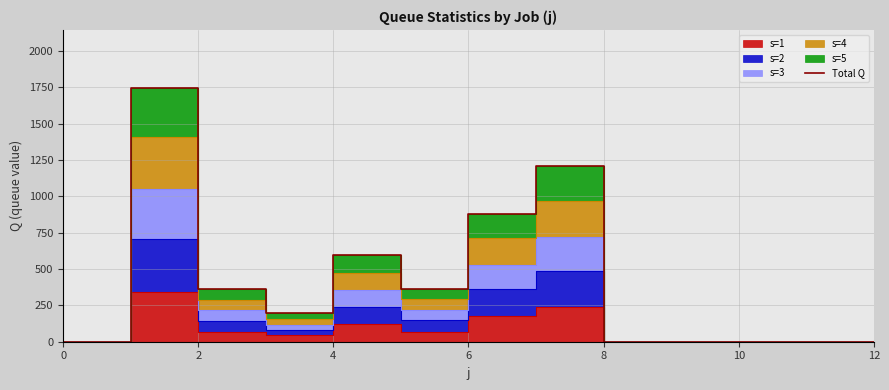

What is the average value?

411.5